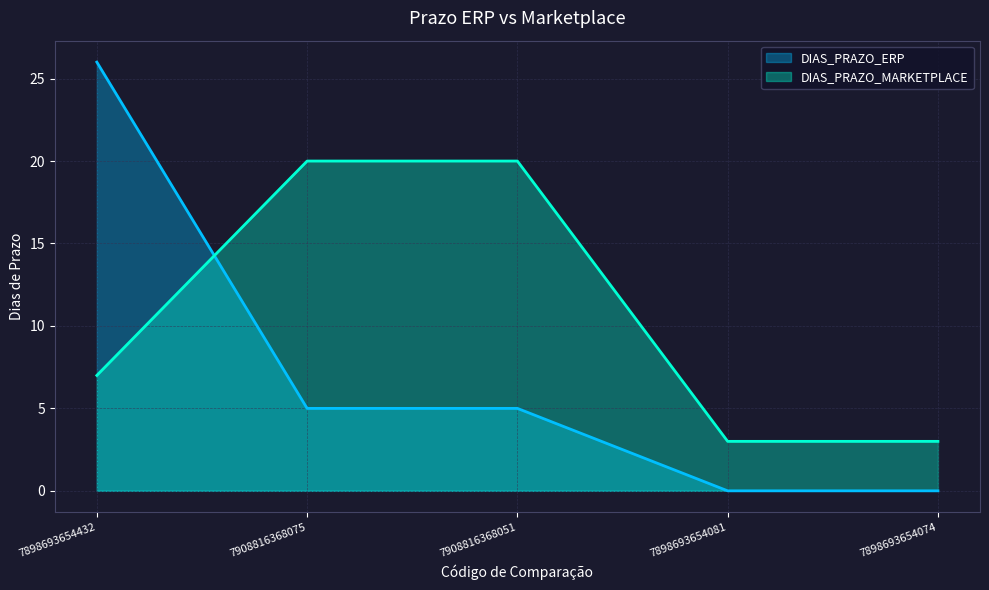

Reading left to right, list all the values displayed in this chart.

DIAS_PRAZO_ERP: 26	5	5	0	0
DIAS_PRAZO_MARKETPLACE: 7	20	20	3	3